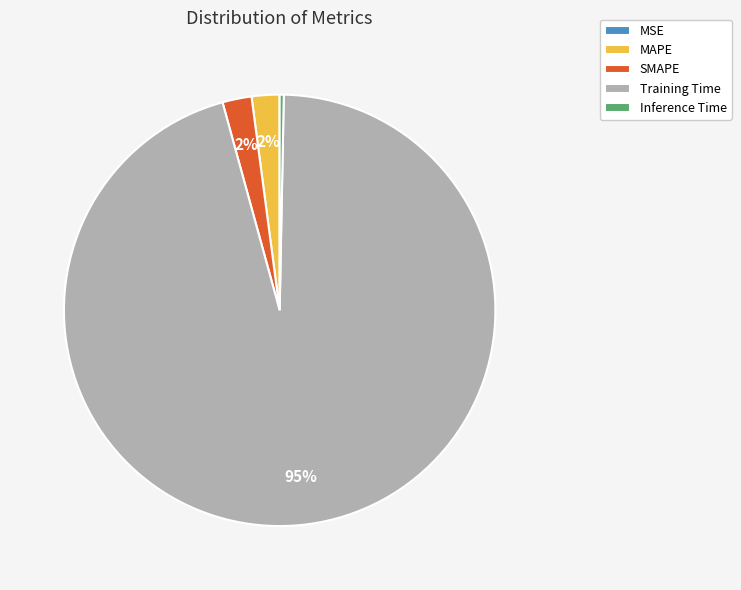

Is it true that Inference Time is 0% of the pie?

True